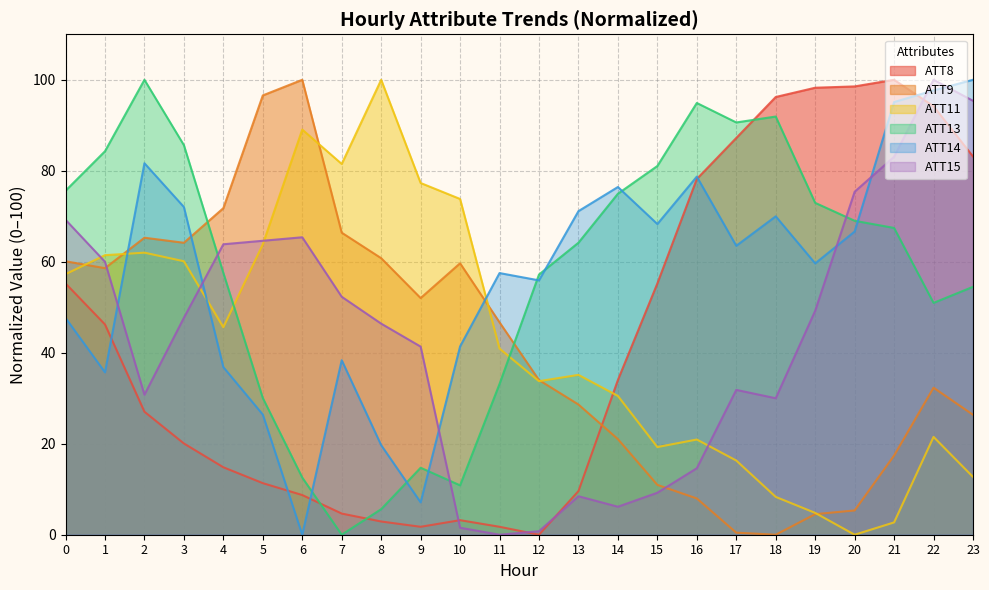

Reading left to right, transcribe all the data shown in this chart.

ATT8: 0=55.2	1=46.2	2=27.0	3=20.1	4=14.8	5=11.3	6=8.7	7=4.7	8=2.9	9=1.7	10=3.2	11=1.7	12=0.0	13=9.6	14=34.0	15=55.2	16=78.2	17=87.2	18=96.2	19=98.3	20=98.5	21=100.0	22=94.2	23=83.1
ATT9: 0=60.1	1=58.6	2=65.3	3=64.2	4=71.8	5=96.6	6=100.0	7=66.4	8=60.8	9=52.0	10=59.7	11=46.7	12=34.0	13=28.6	14=21.0	15=11.0	16=8.0	17=0.5	18=0.0	19=4.5	20=5.3	21=17.4	22=32.3	23=26.4
ATT11: 0=57.3	1=61.4	2=62.0	3=60.1	4=45.6	5=63.8	6=89.1	7=81.5	8=100.0	9=77.3	10=73.8	11=40.9	12=33.7	13=35.1	14=30.5	15=19.3	16=20.9	17=16.3	18=8.3	19=4.8	20=0.0	21=2.7	22=21.5	23=12.7
ATT13: 0=75.6	1=84.3	2=100.0	3=85.6	4=57.5	5=30.1	6=12.6	7=0.0	8=5.6	9=14.7	10=10.9	11=33.1	12=57.2	13=64.2	14=75.0	15=81.1	16=94.9	17=90.6	18=91.9	19=73.0	20=69.0	21=67.4	22=51.0	23=54.5
ATT14: 0=47.7	1=35.7	2=81.7	3=72.0	4=36.8	5=26.4	6=0.0	7=38.4	8=19.7	9=7.1	10=41.4	11=57.5	12=55.9	13=71.1	14=76.4	15=68.3	16=78.7	17=63.5	18=70.0	19=59.6	20=66.6	21=95.1	22=97.7	23=100.0
ATT15: 0=69.2	1=60.0	2=30.8	3=47.7	4=63.8	5=64.6	6=65.4	7=52.3	8=46.4	9=41.4	10=1.5	11=0.0	12=0.8	13=8.5	14=6.2	15=9.2	16=14.6	17=31.8	18=30.0	19=49.2	20=75.4	21=83.1	22=100.0	23=95.4